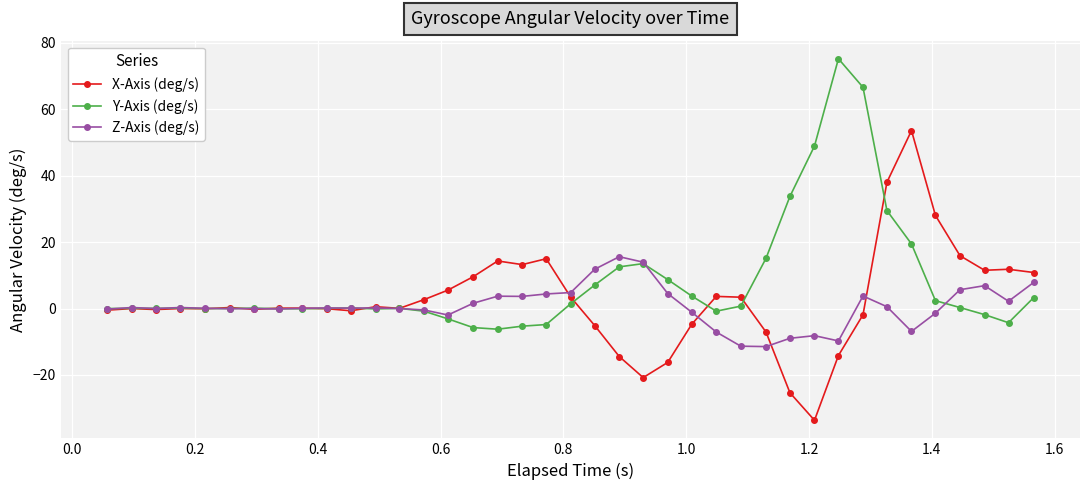

True or false: X-Axis (deg/s) has more than 1 points higher than both neighbors.

True